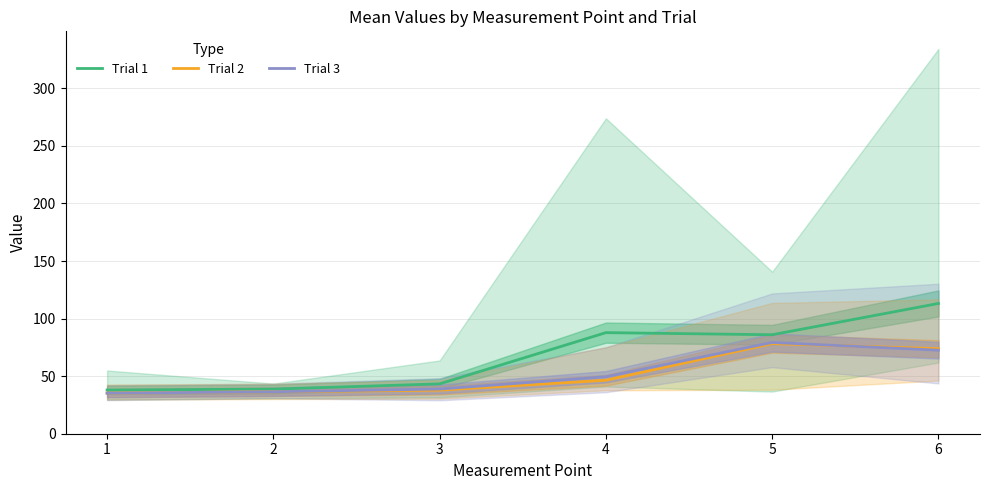

What is the greatest value displayed?

113.1